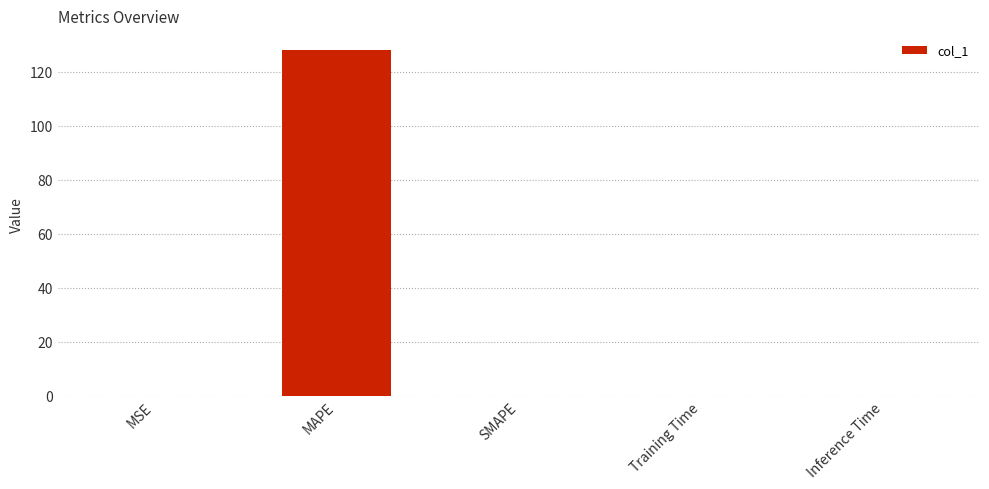

What is the greatest value displayed?

127.9